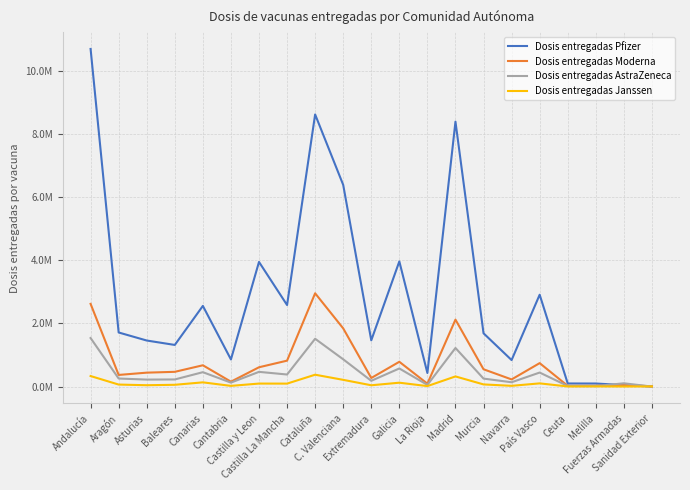

What is the average value of the Dosis entregadas Moderna series?

754971